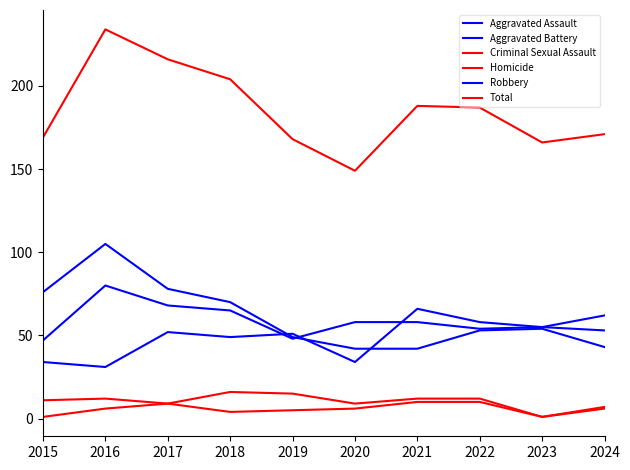

Which category has the highest value across all series?

2016